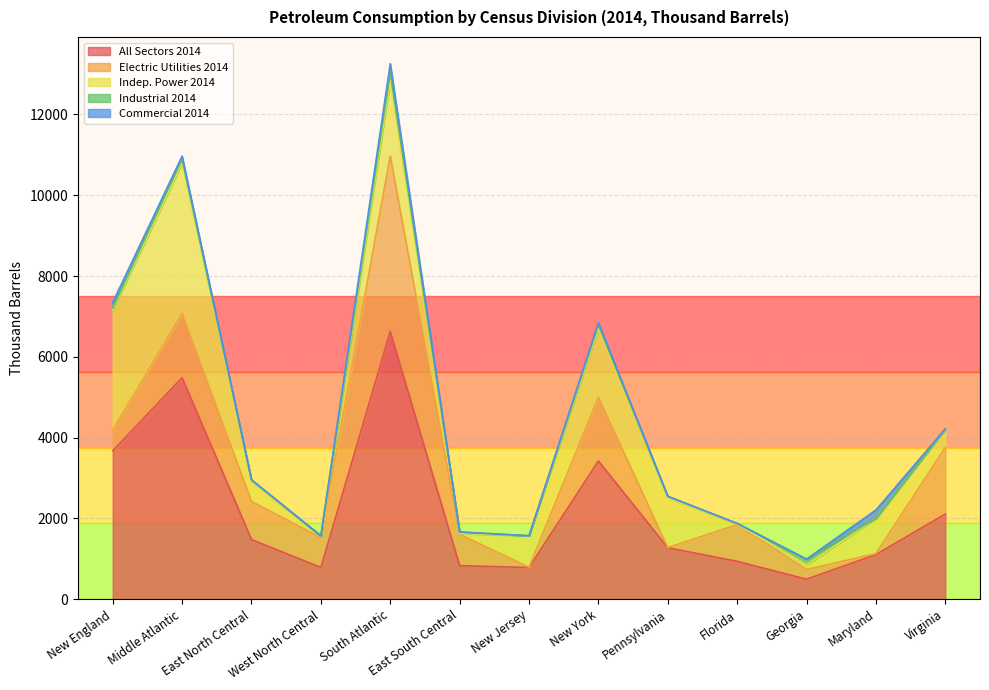

Reading right to left, transcribe all the data shown in this chart.

All Sectors 2014: 2109.0	1105.0	497.0	938.0	1275.0	3423.0	786.0	832.0	6627.0	787.0	1478.0	5484.0	3673.0
Electric Utilities 2014: 1651.0	25.0	240.0	908.0	2.0	1576.0	7.0	775.0	4345.0	737.0	944.0	1585.0	509.0
Indep. Power 2014: 447.0	872.0	112.0	11.0	1234.0	1712.0	777.0	26.0	1862.0	31.0	498.0	3724.0	2976.0
Industrial 2014: 8.0	1.0	141.0	19.0	32.0	77.0	1.0	31.0	207.0	2.0	32.0	110.0	51.0
Commercial 2014: 3.0	206.0	3.0	0.0	7.0	58.0	1.0	0.1	213.0	17.0	5.0	65.0	138.0